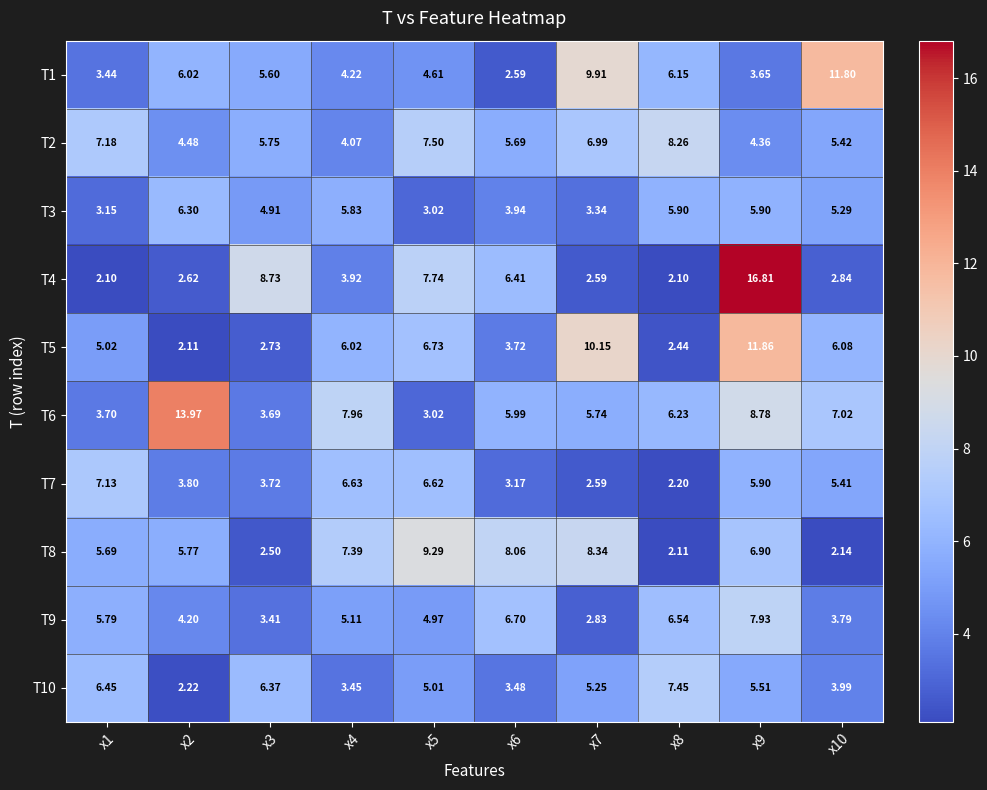

How many data points does each series have?

10